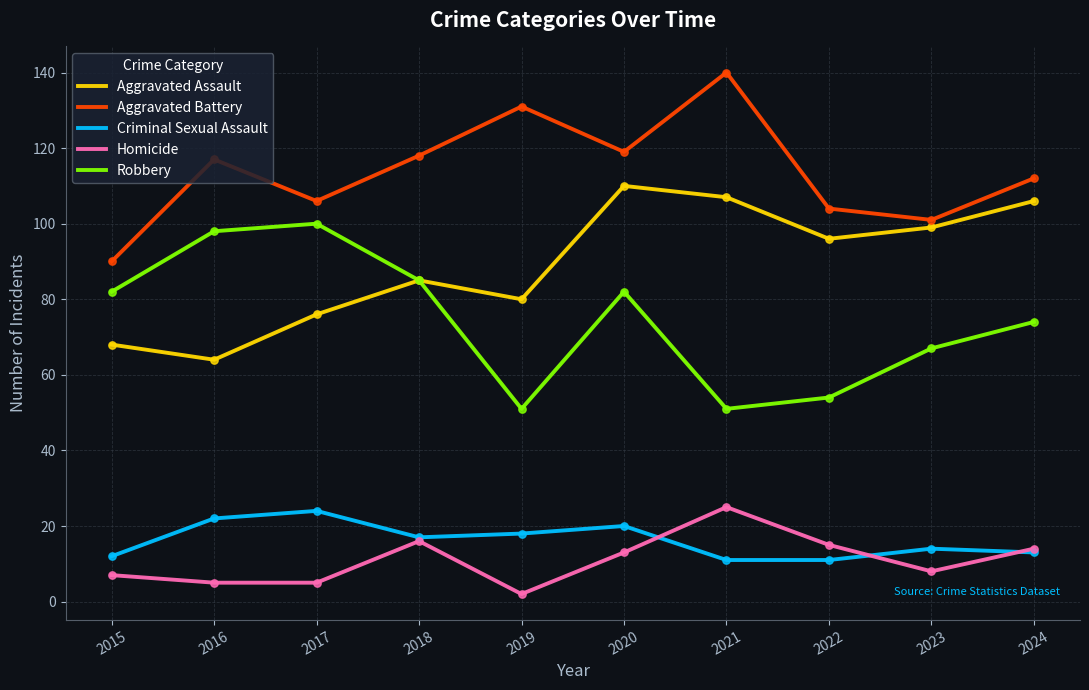

What are all the series names shown in the legend?

Aggravated Assault, Aggravated Battery, Criminal Sexual Assault, Homicide, Robbery